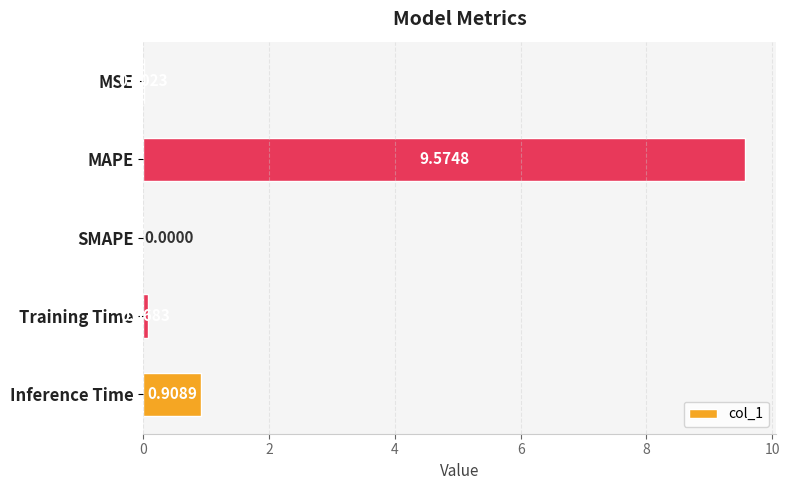

Count the number of categories in the chart.

5